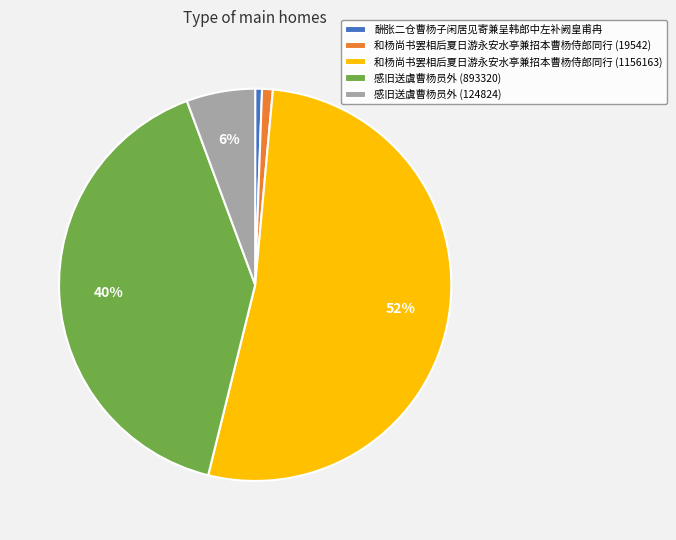

Is the sum of 感旧送虞曹杨员外 (893320) and 和杨尚书罢相后夏日游永安水亭兼招本曹杨侍郎同行 (19542) greater than half?

No